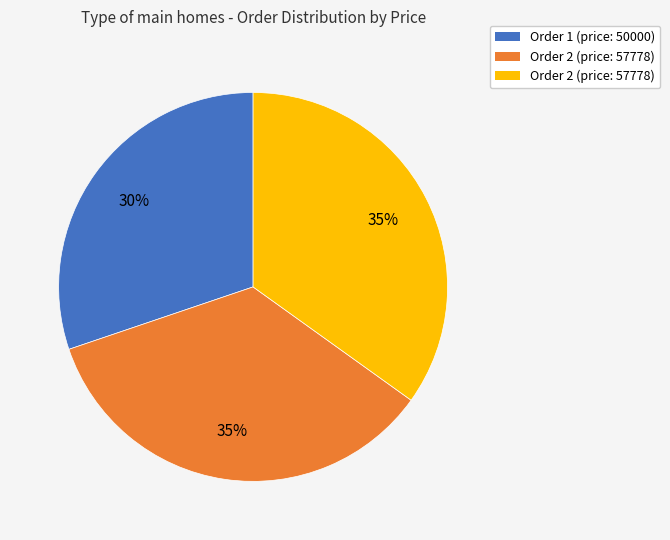

Does any single category account for the majority?

No